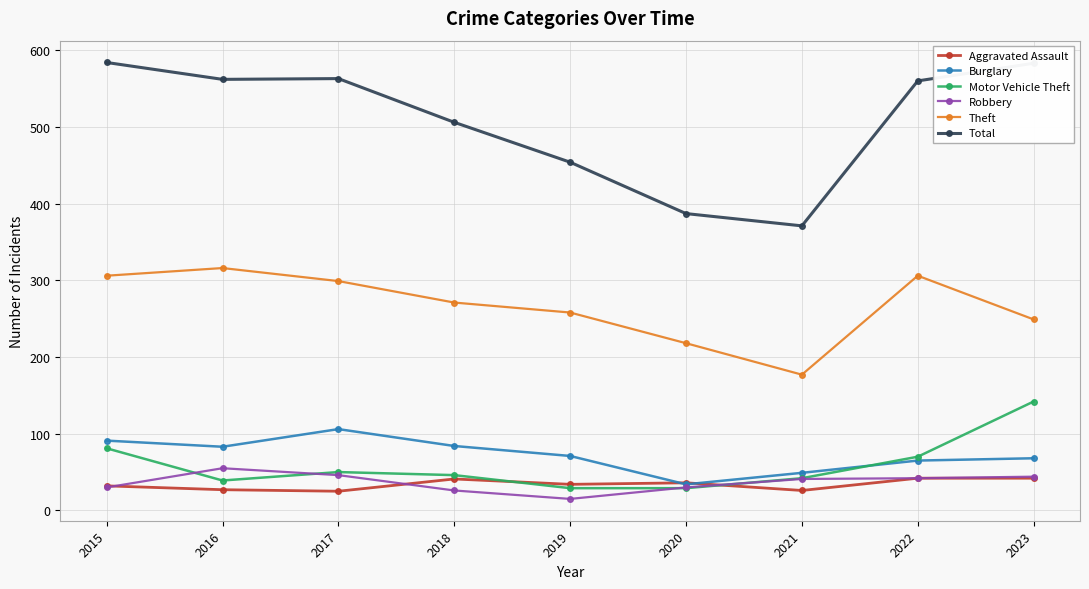

Count the number of data series in this chart.

6